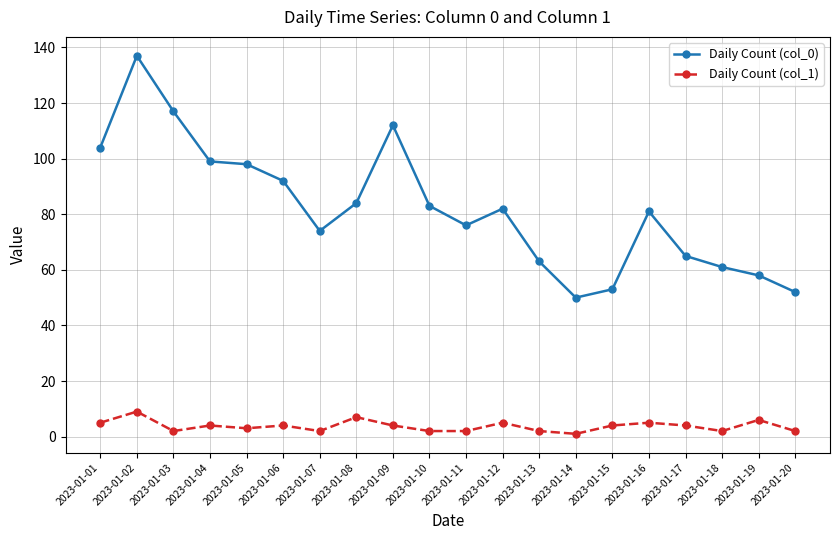

True or false: Daily Count (col_0) and Daily Count (col_1) intersect in this chart.

False